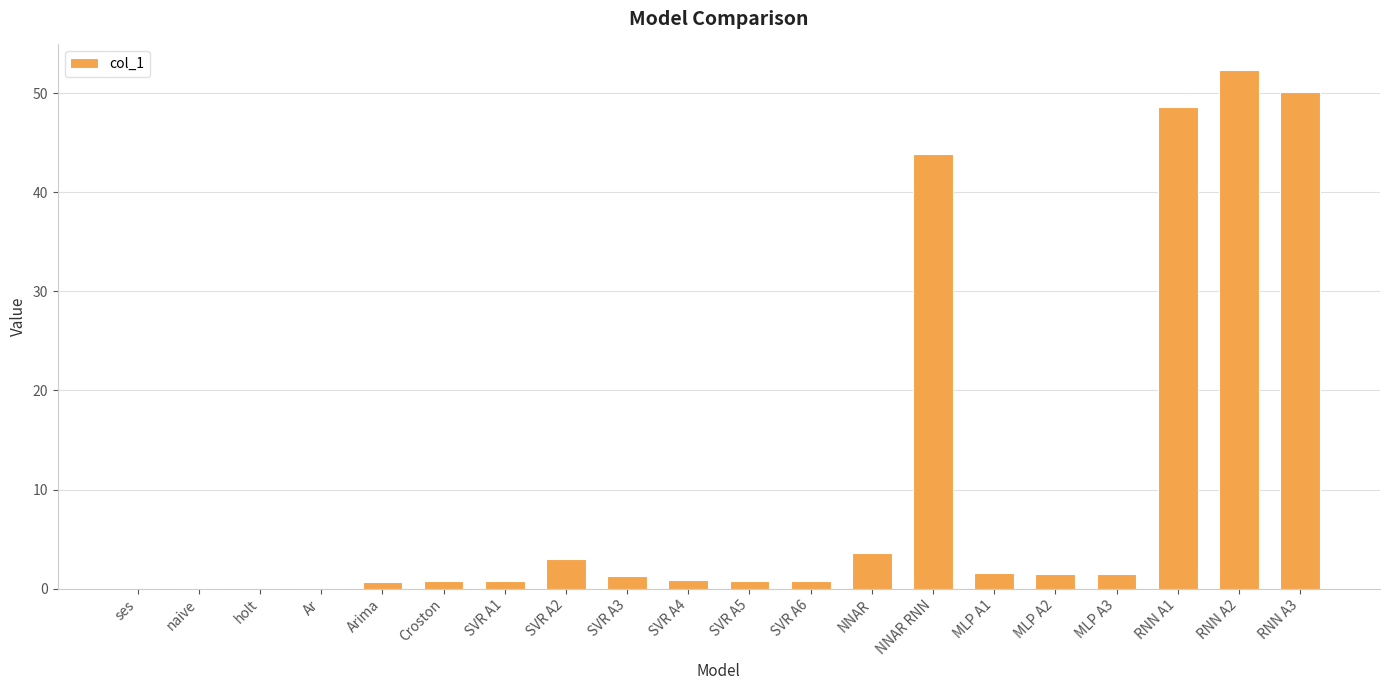

What is the maximum value shown in the chart?

52.3